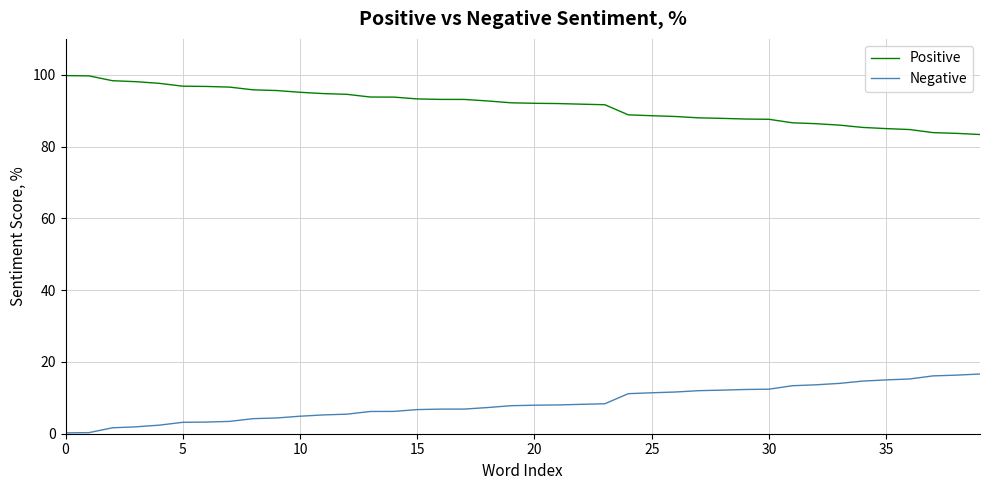

Rank the series by their average value, from lowest to highest.

Negative, Positive